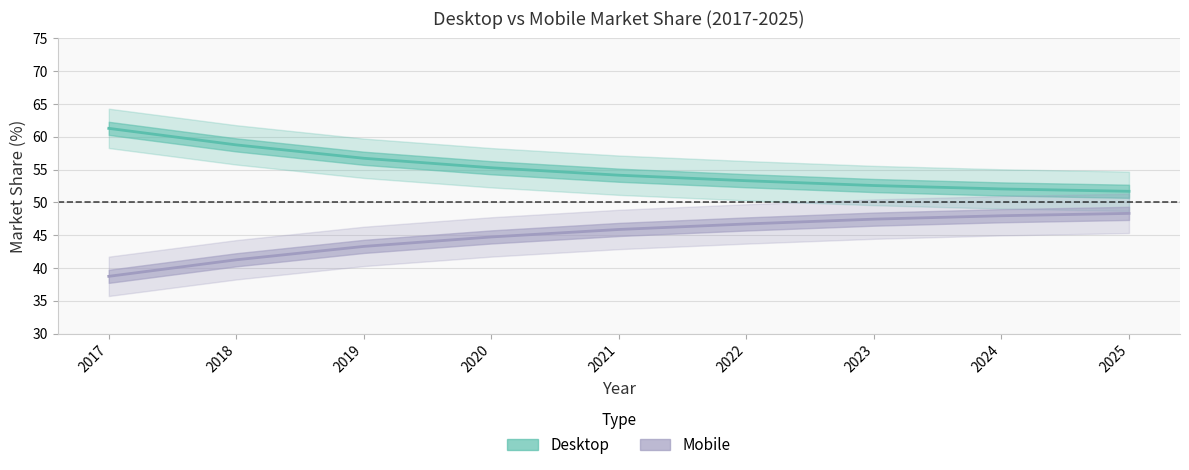

Is the value of Mobile at 2017 greater than the value of Desktop at 2021?

No